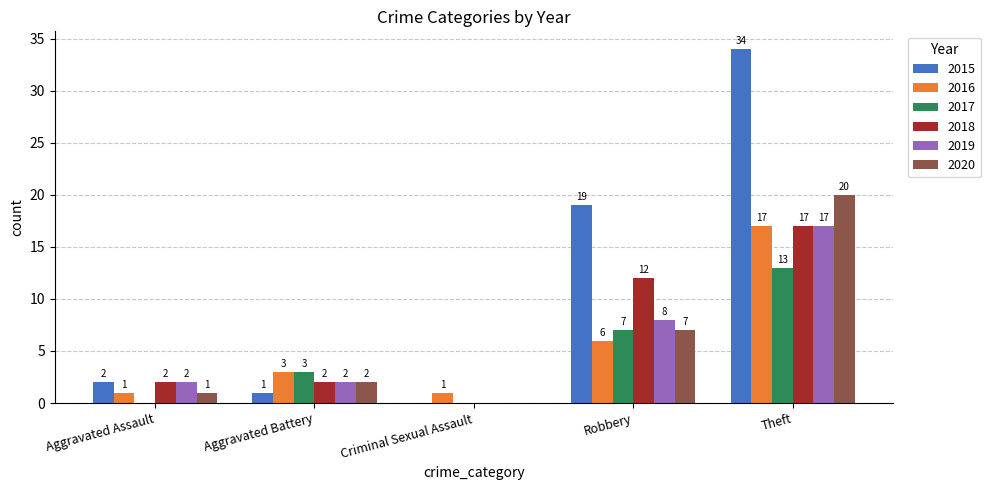

What is the average value of the 2015 series?

11